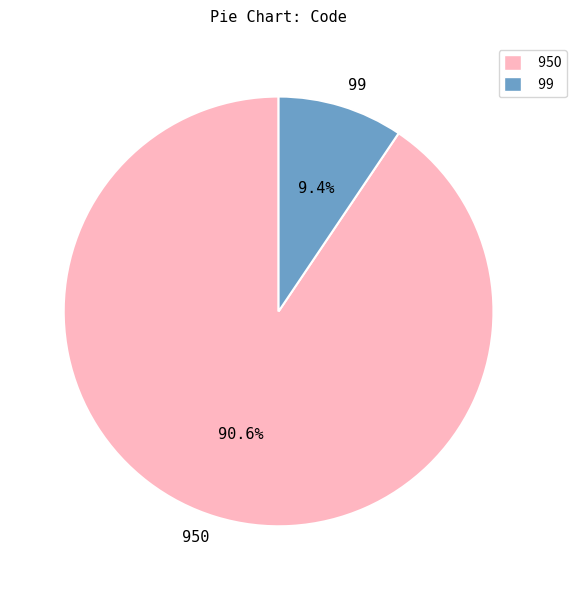

Approximately how many times larger is the value at 950 compared to 99?

9.6